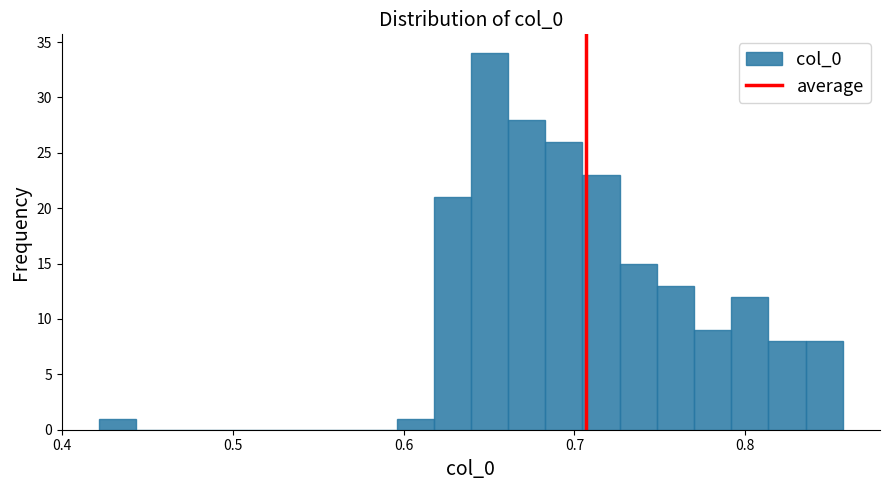

Read against the x-axis, roughly where is the centre of the tallest bar?

0.65